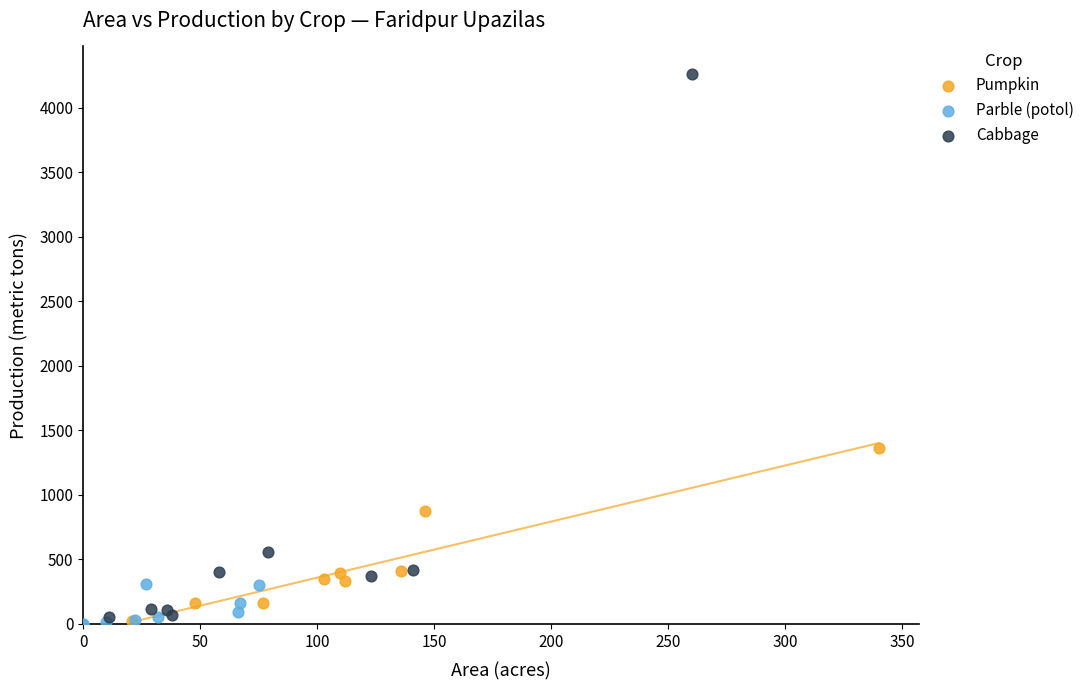

Which series reaches the maximum Y coordinate?

Cabbage